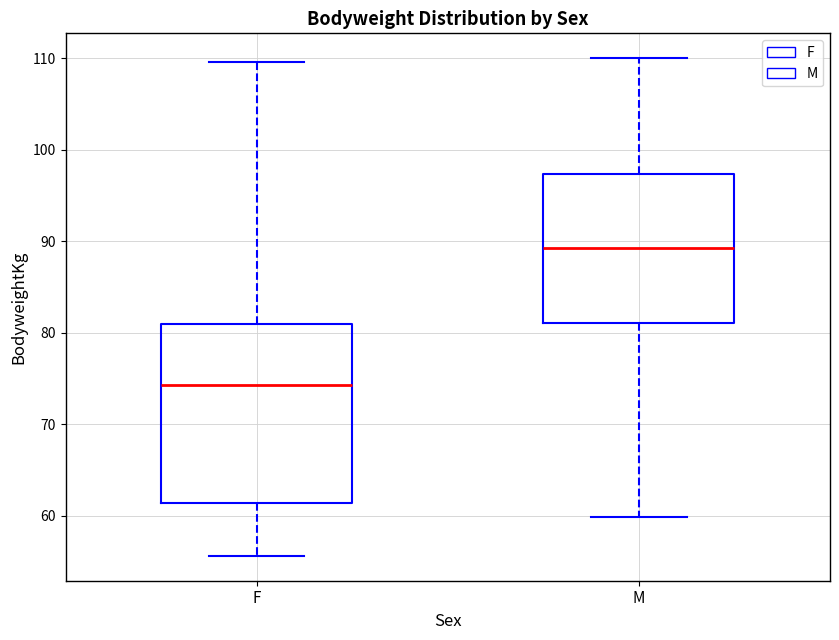

Reading left to right, transcribe this box plot: for each box, give where its median line is, the range the box spans, and where its two whiskers end, as read against the y-axis. The values are not printed on the chart, so give them approximately, as read against the axis.

F: median 74, box 61 to 81, whiskers 56 to 110
M: median 89, box 81 to 97, whiskers 60 to 110